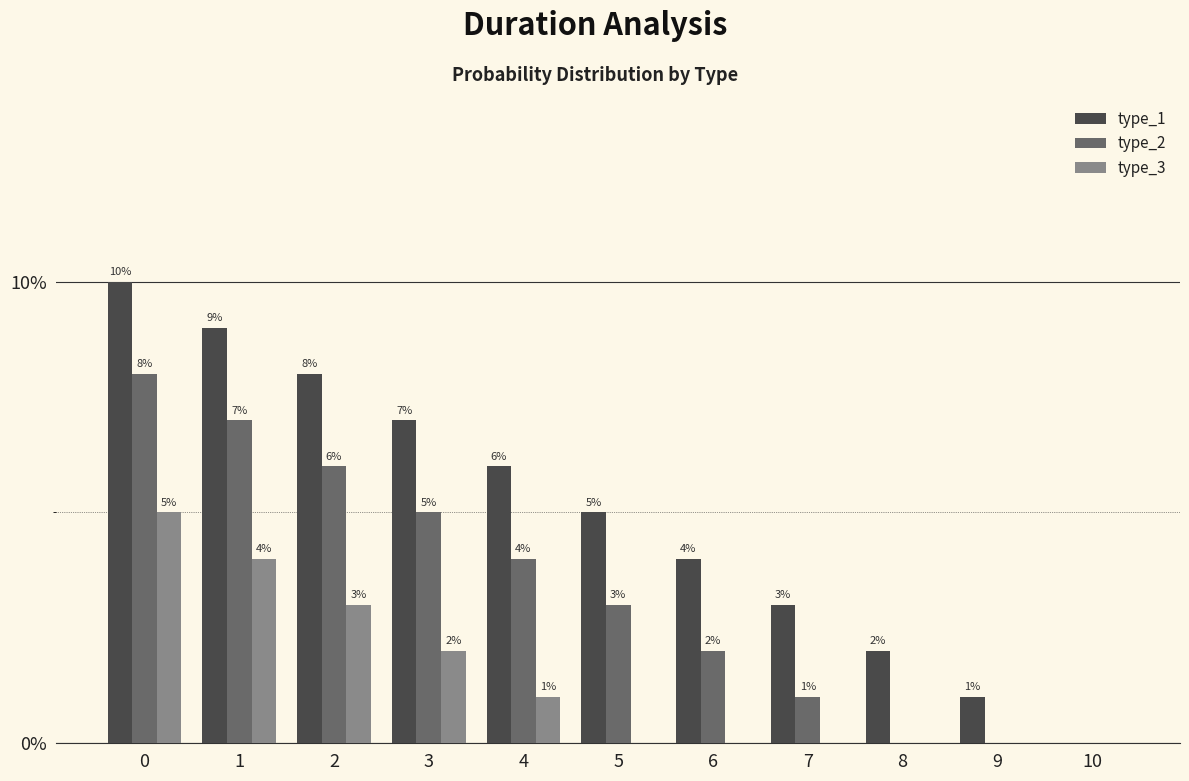

Does the chart contain stacked bars?

No